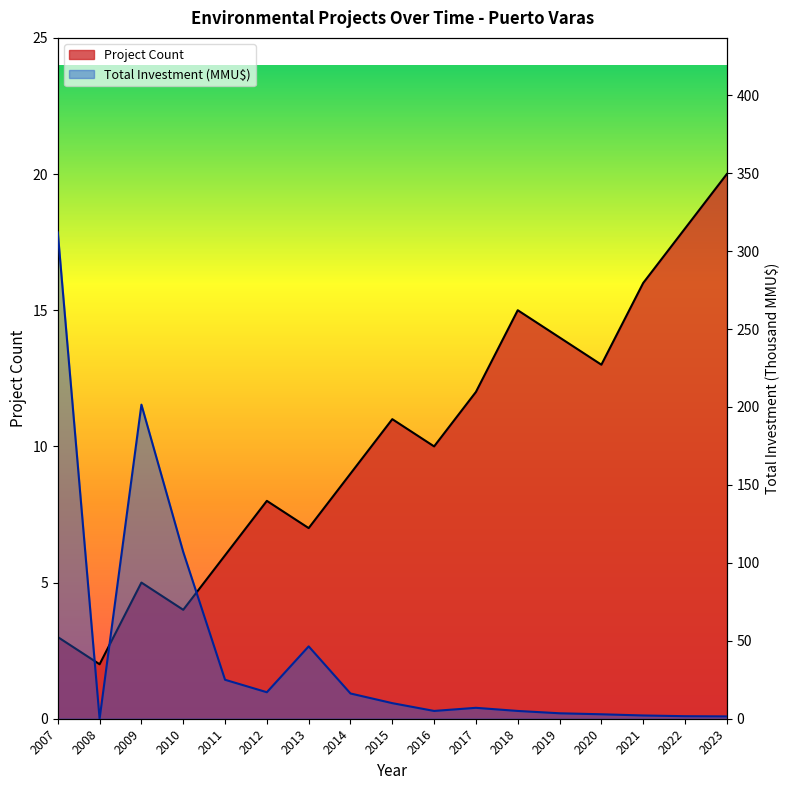

What is the approximate value of Total Investment (MMU$) at 2017?

7.0